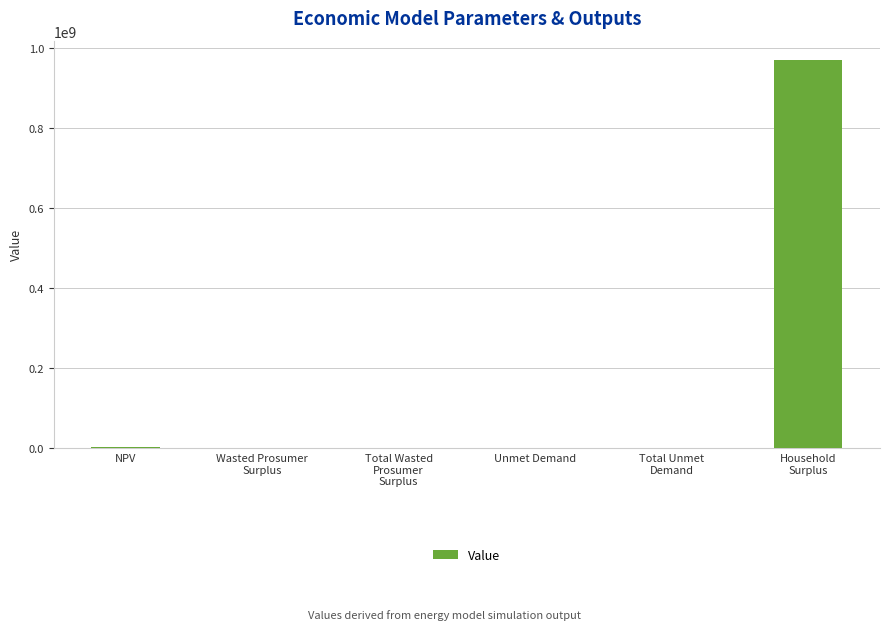

What is the greatest value displayed?

970227632.2